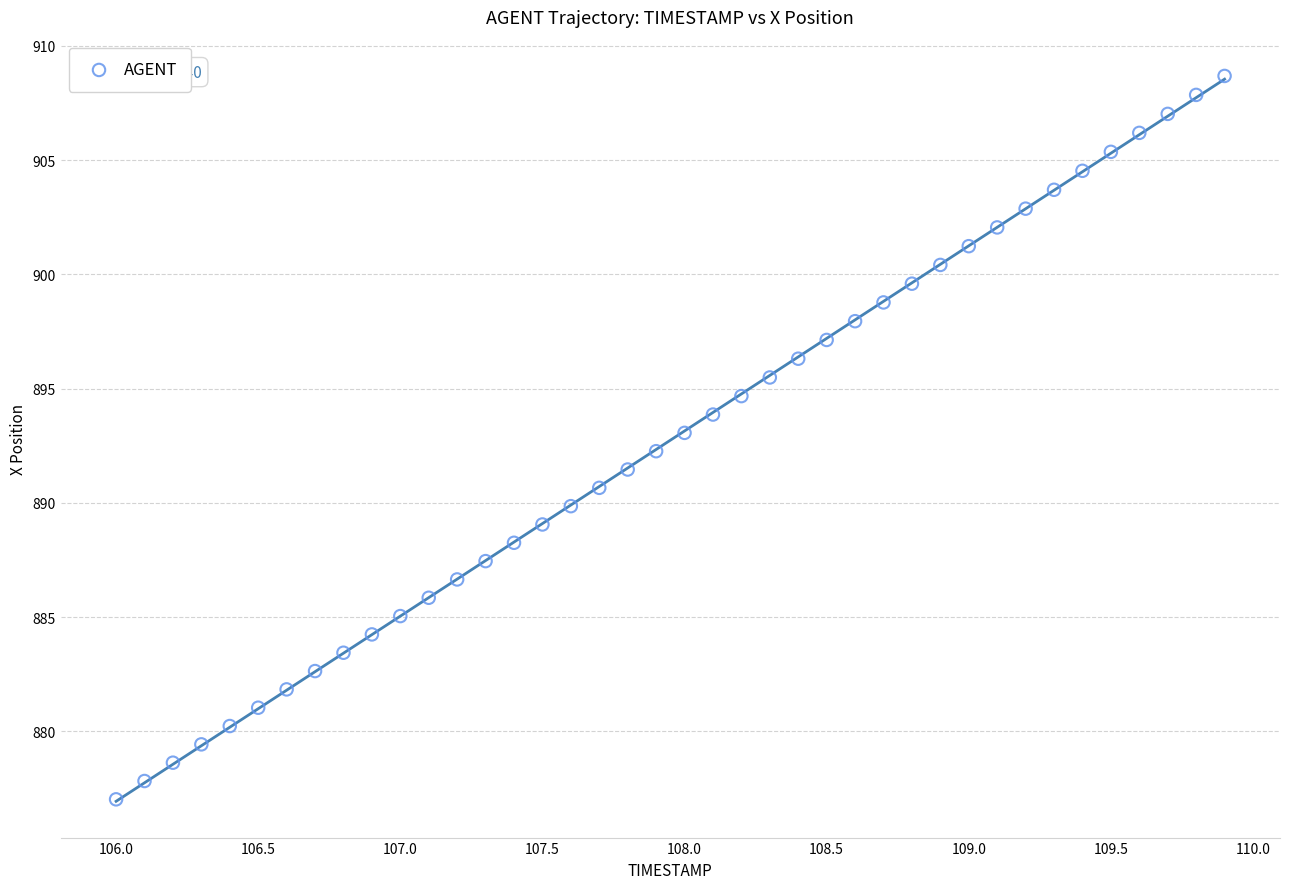

What is the range of Y values (max minus min)?

31.7